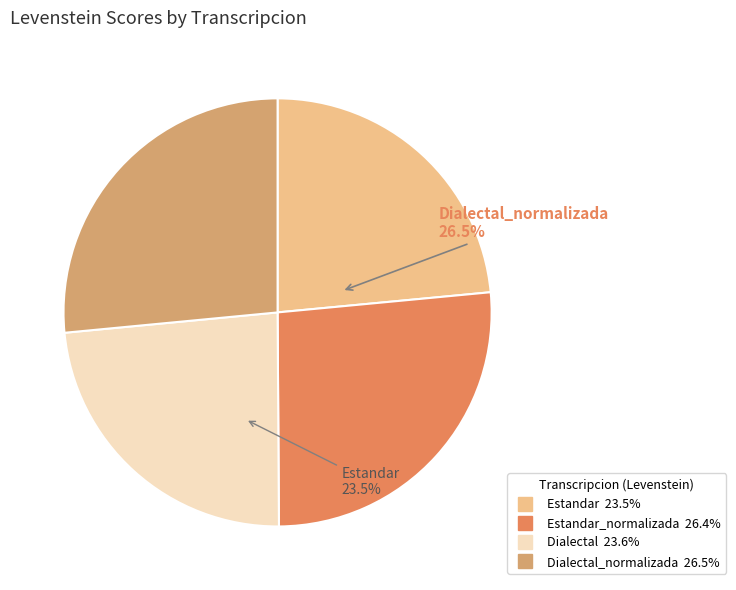

The Dialectal slice represents 11% of the pie. True or false?

False